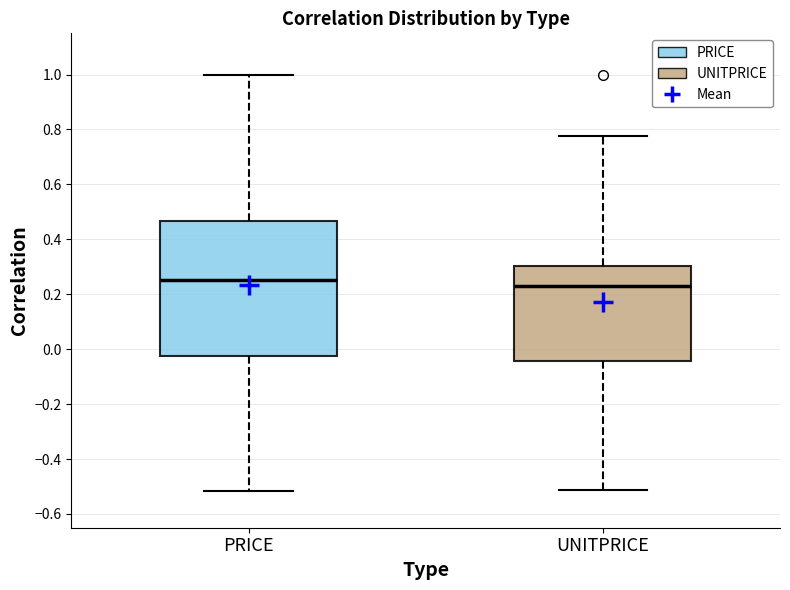

Which box is the tallest, from its lower edge to its upper edge?

PRICE